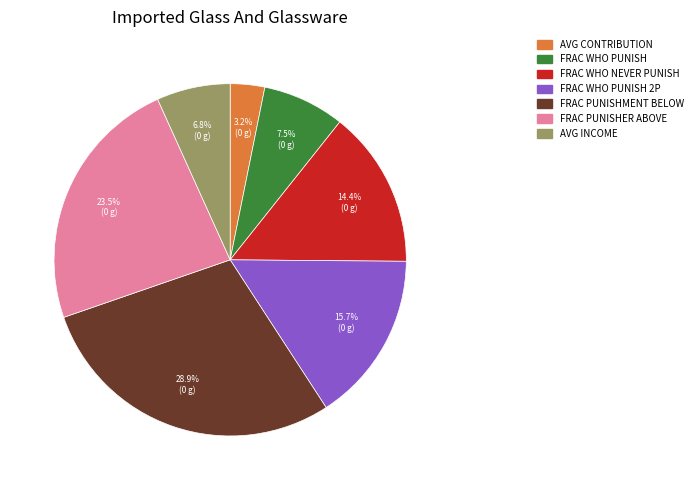

Is there a majority slice in this chart?

No